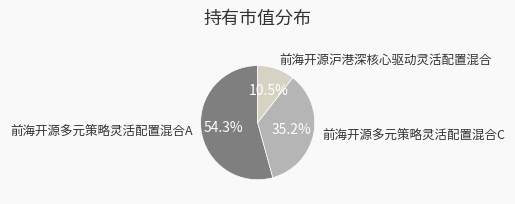

To the nearest percent, what is the difference between the largest and smallest slice percentages?

44%